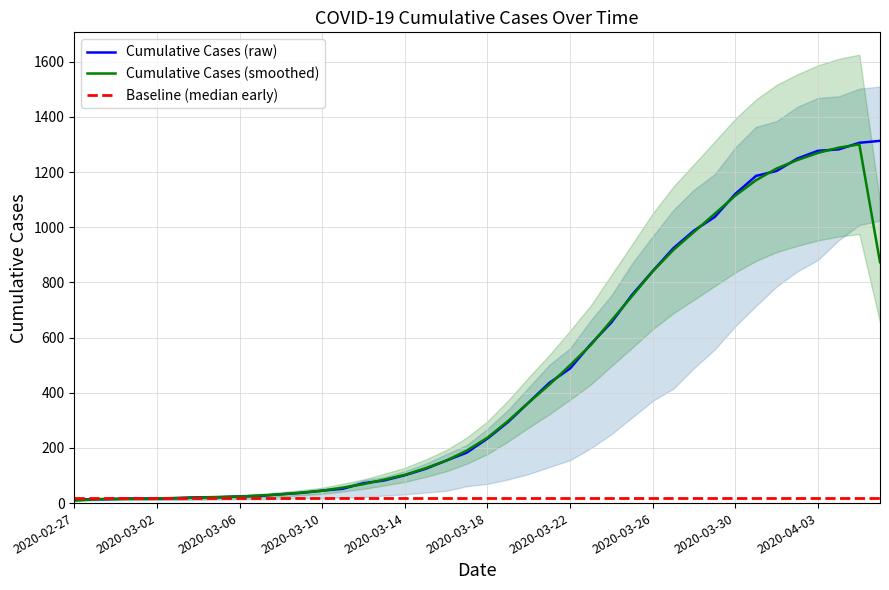

How many data points are above 234?

19